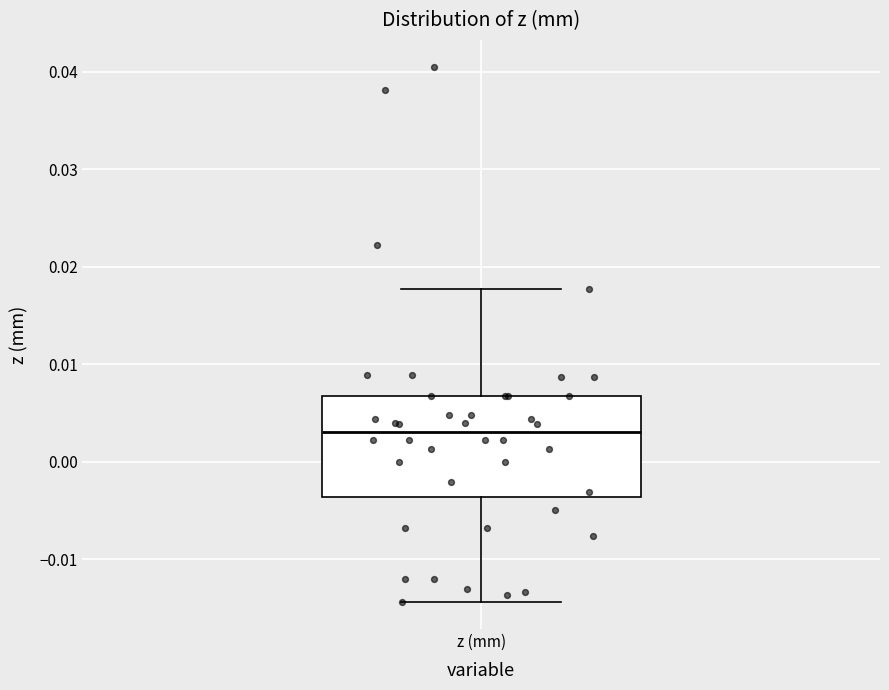

Transcribe this box plot: give where the median line is, the range the box spans, and where the two whiskers end, as read against the y-axis. The values are not printed on the chart, so give them approximately, as read against the axis.

median 0.003, box -0.004 to 0.007, whiskers -0.014 to 0.018